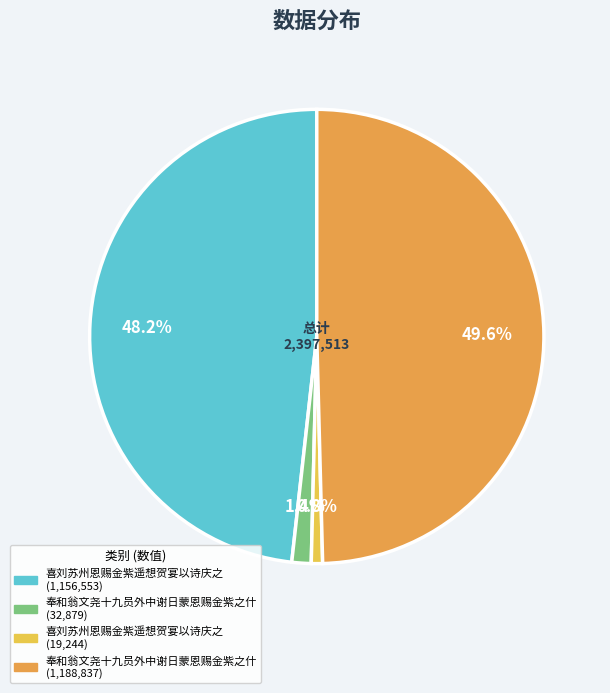

To the nearest percent, what is the average slice percentage?

25%